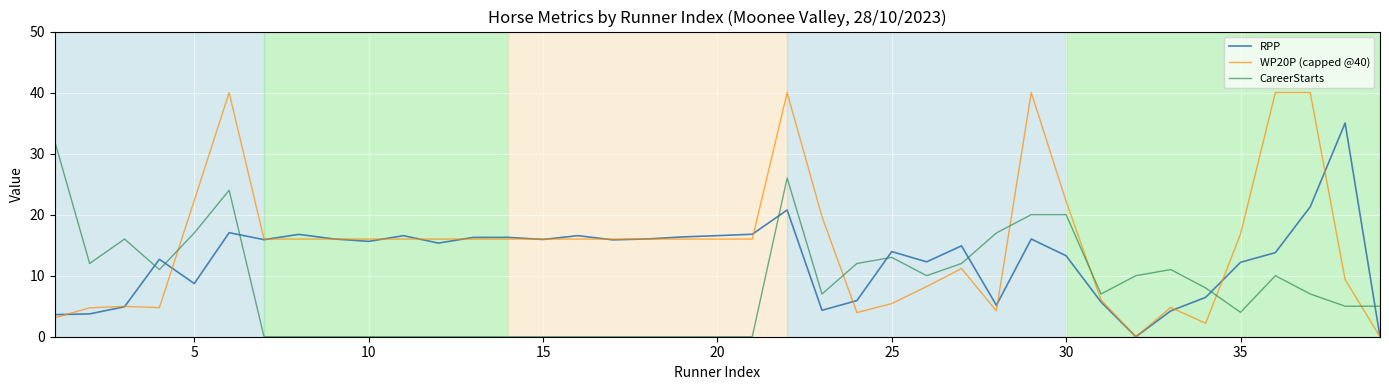

True or false: CareerStarts has more than 1 interior local peaks.

True